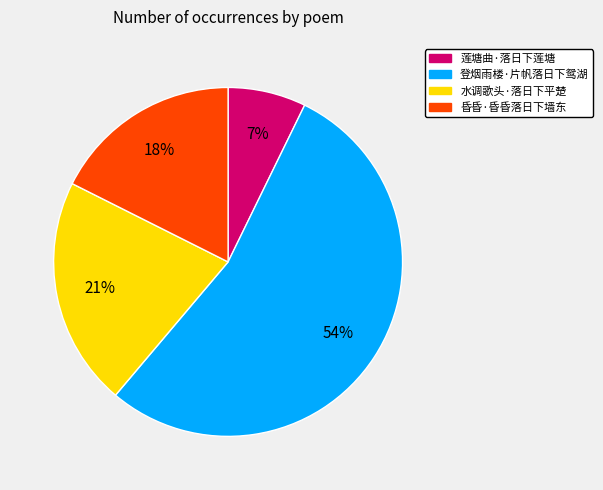

Between 登烟雨楼·片帆落日下鸳湖 and 昏昏·昏昏落日下墙东, which is larger?

登烟雨楼·片帆落日下鸳湖